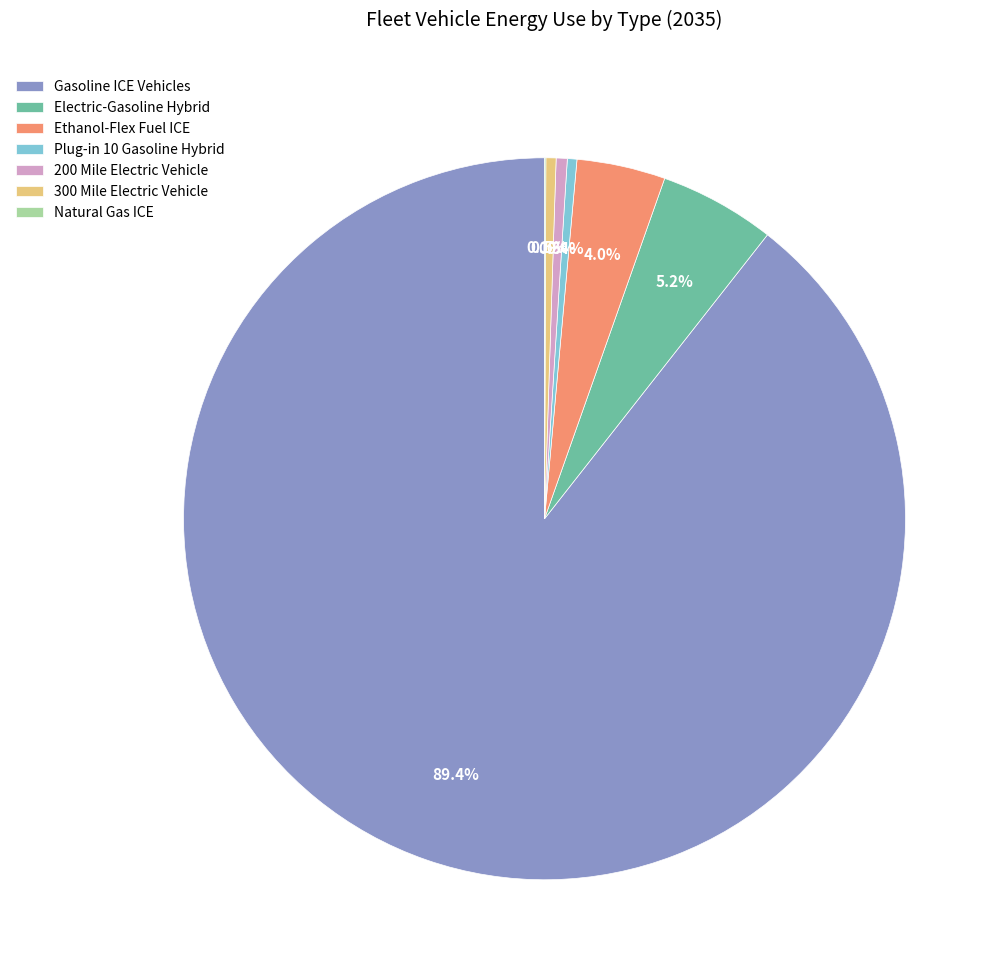

Which category has the biggest portion of the pie?

Gasoline ICE Vehicles